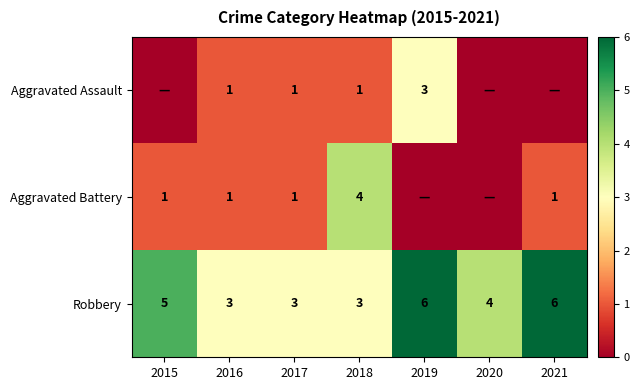

What is the spread (max minus min) of values at 2018?

3